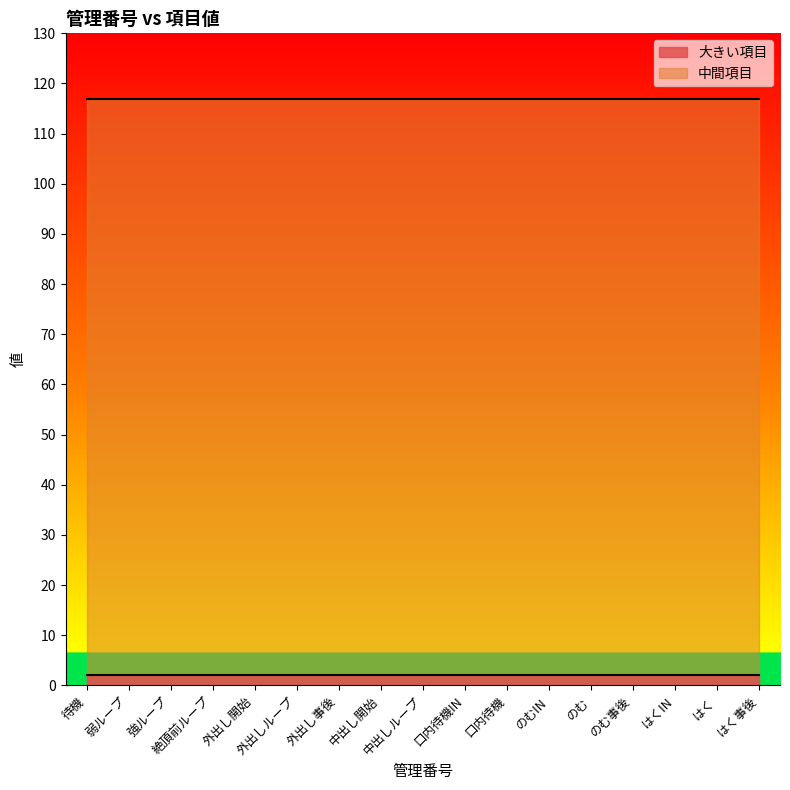

Which series has the largest total across all categories?

中間項目